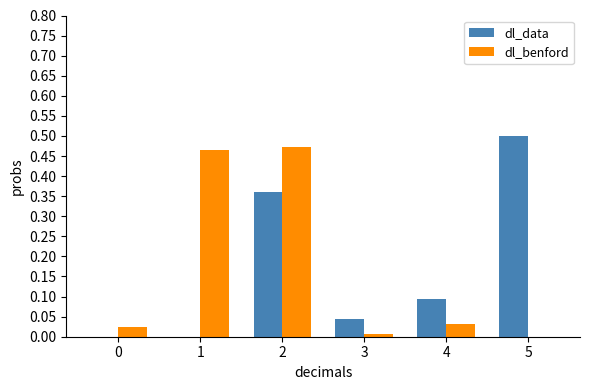

What is the average value of the dl_data series?

0.2